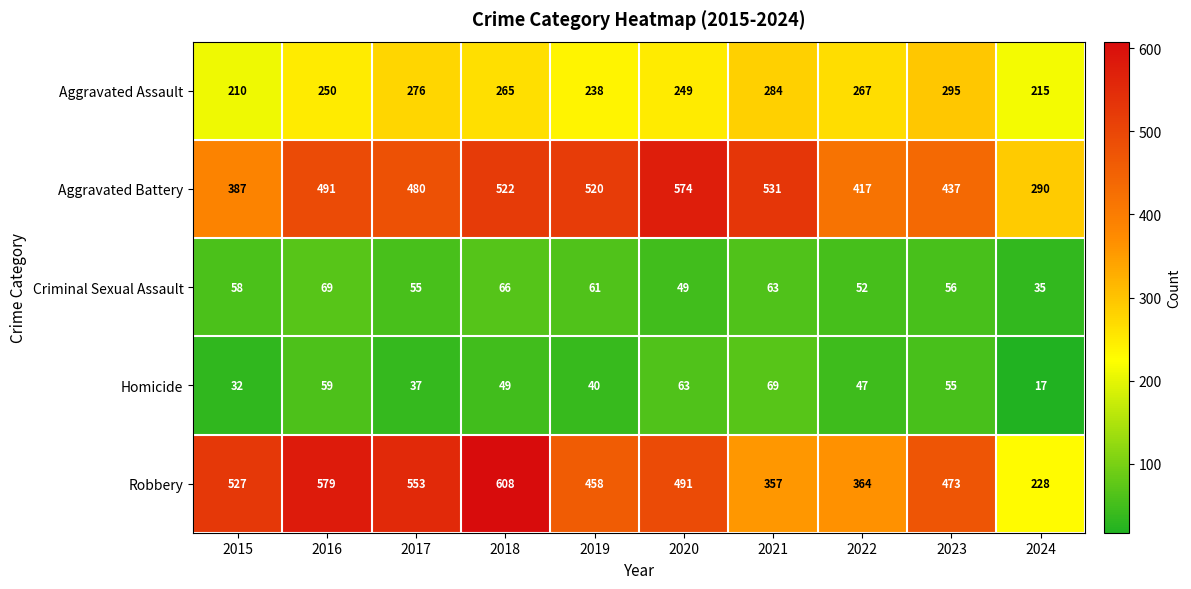

What is the spread (max minus min) of values at 2018?

559